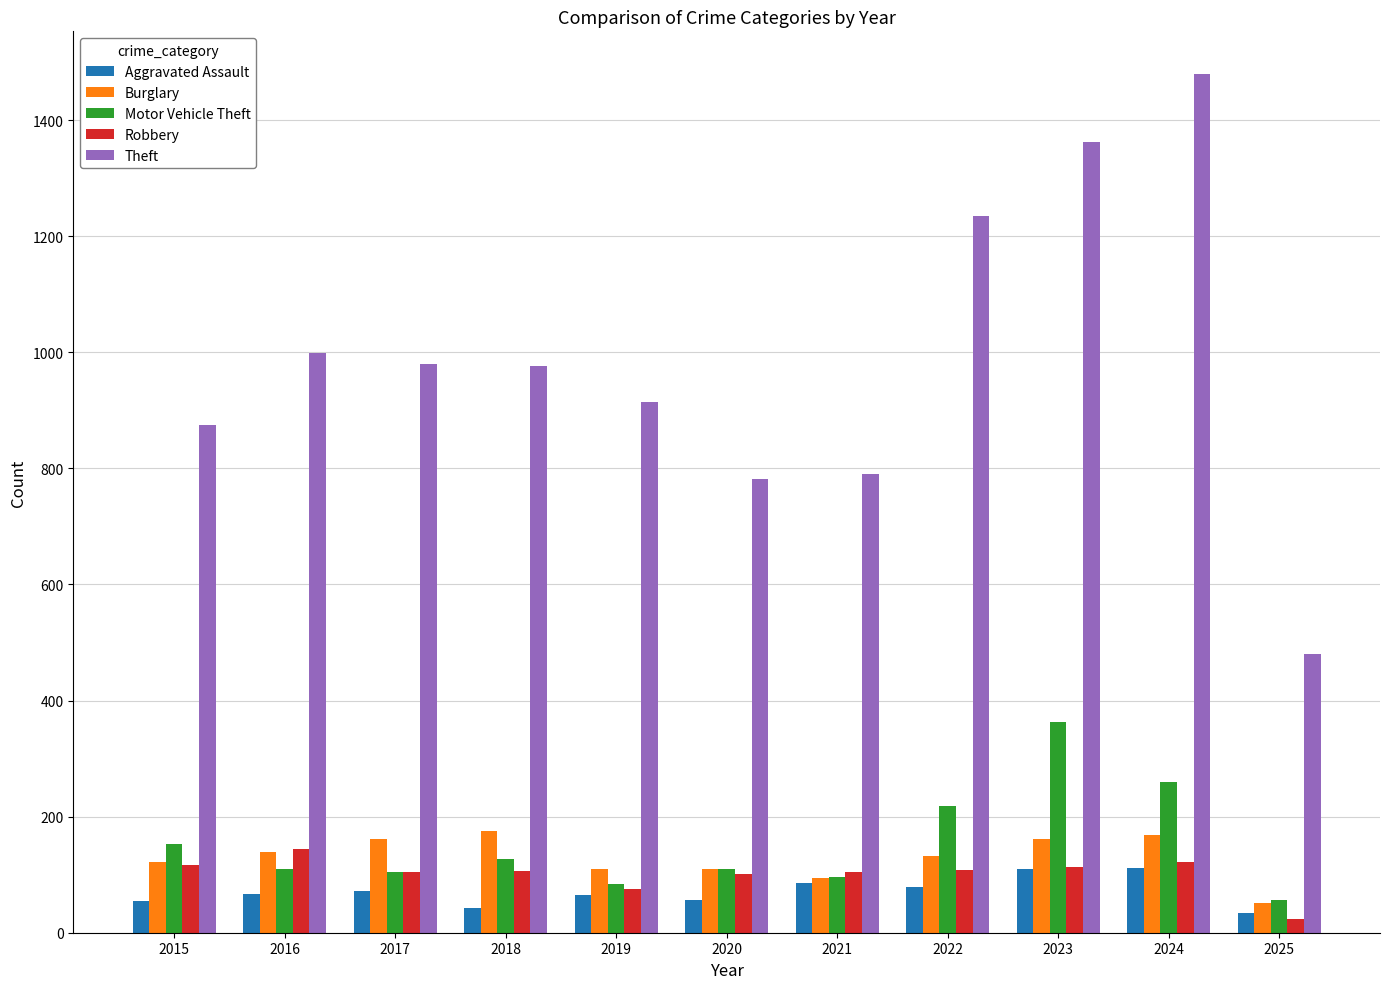

At which label does Motor Vehicle Theft first exceed 110?

2015